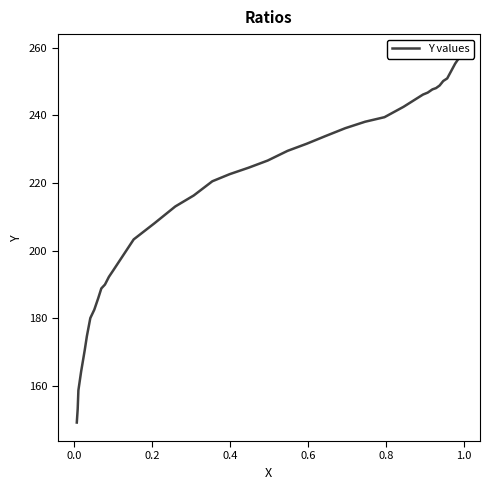

How many lines are shown in the chart?

1